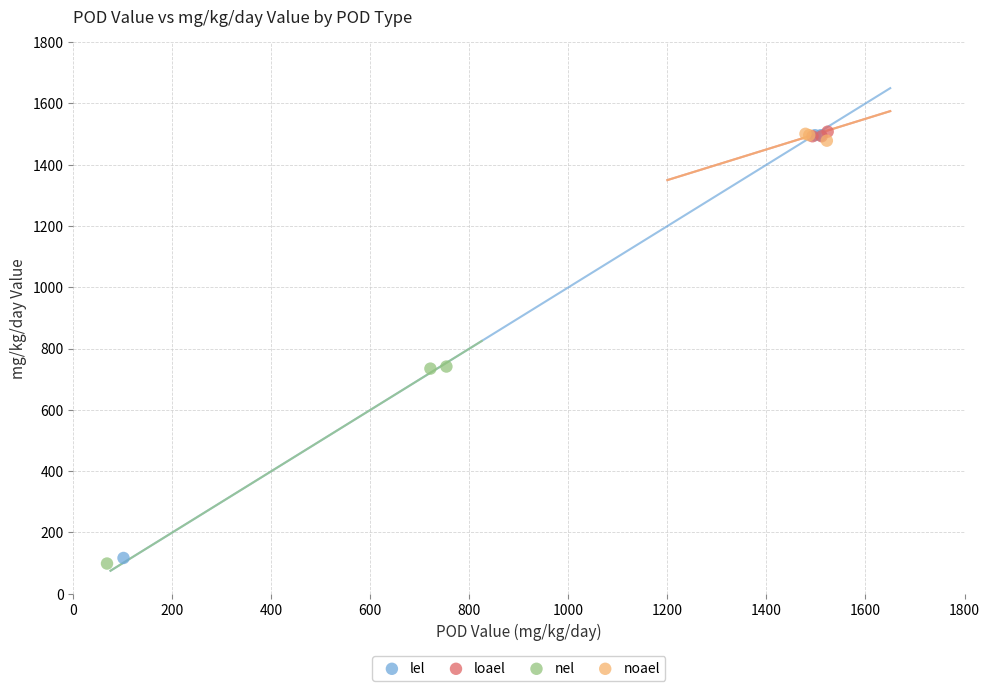

Which series has the largest Y range (max minus min)?

lel